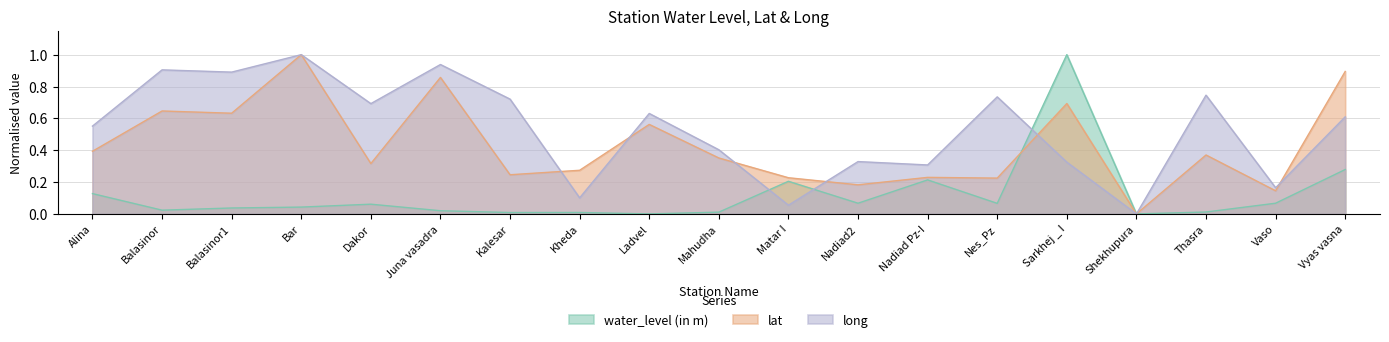

Reading right to left, what are all the values shown in this chart?

water_level (in m): Vyas vasna=0.3	Vaso=0.1	Thasra=0.0	Shekhupura=0.0	Sarkhej _ I=1.0	Nes_Pz=0.1	Nadiad Pz-I=0.2	Nadiad2=0.1	Matar I=0.2	Mahudha=0.0	Ladvel=0.0	Kheda=0.0	Kalesar=0.0	Juna vasadra=0.0	Dakor=0.1	Bar=0.0	Balasinor1=0.0	Balasinor=0.0	Alina=0.1
lat: Vyas vasna=0.9	Vaso=0.1	Thasra=0.4	Shekhupura=0.0	Sarkhej _ I=0.7	Nes_Pz=0.2	Nadiad Pz-I=0.2	Nadiad2=0.2	Matar I=0.2	Mahudha=0.4	Ladvel=0.6	Kheda=0.3	Kalesar=0.2	Juna vasadra=0.9	Dakor=0.3	Bar=1.0	Balasinor1=0.6	Balasinor=0.6	Alina=0.4
long: Vyas vasna=0.6	Vaso=0.2	Thasra=0.7	Shekhupura=0.0	Sarkhej _ I=0.3	Nes_Pz=0.7	Nadiad Pz-I=0.3	Nadiad2=0.3	Matar I=0.1	Mahudha=0.4	Ladvel=0.6	Kheda=0.1	Kalesar=0.7	Juna vasadra=0.9	Dakor=0.7	Bar=1.0	Balasinor1=0.9	Balasinor=0.9	Alina=0.6